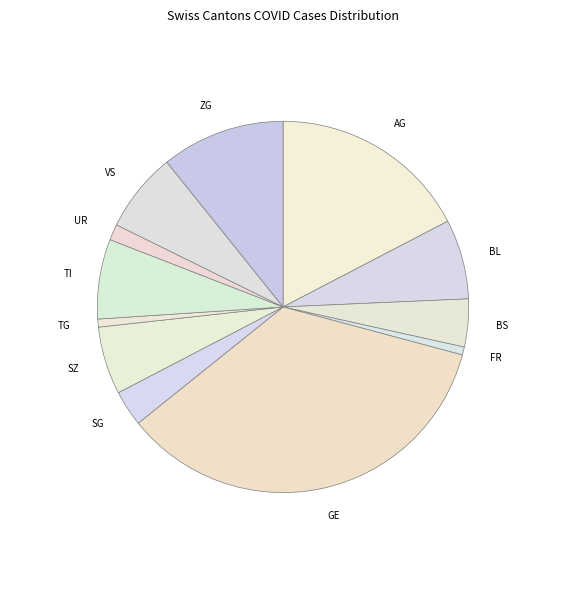

Is it true that ZG is 11% of the pie?

True